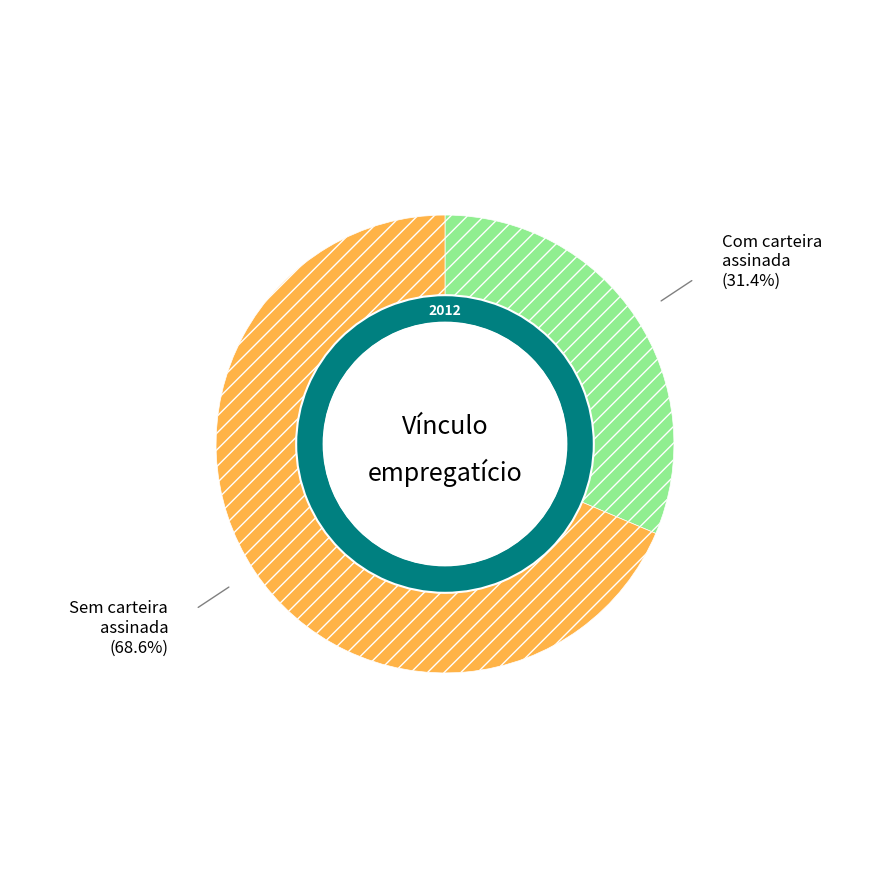

How many segments does this pie chart have?

2